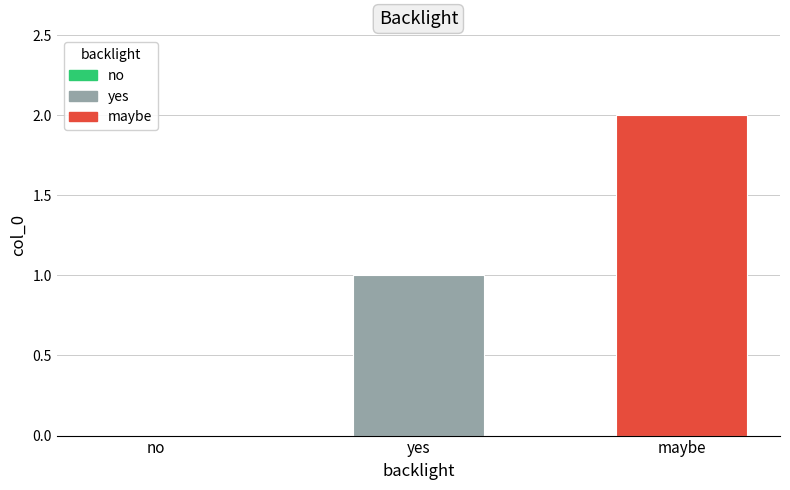

What is the ratio of the value at yes to the value at maybe?

0.5